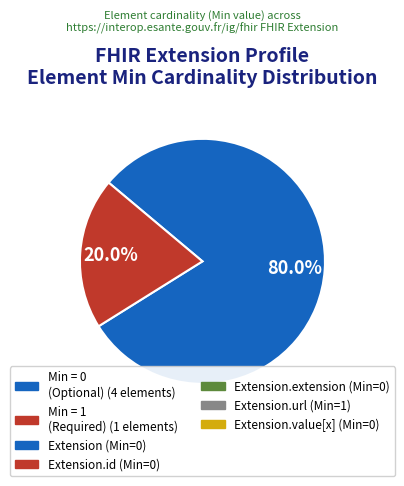

Does any single category account for the majority?

Yes